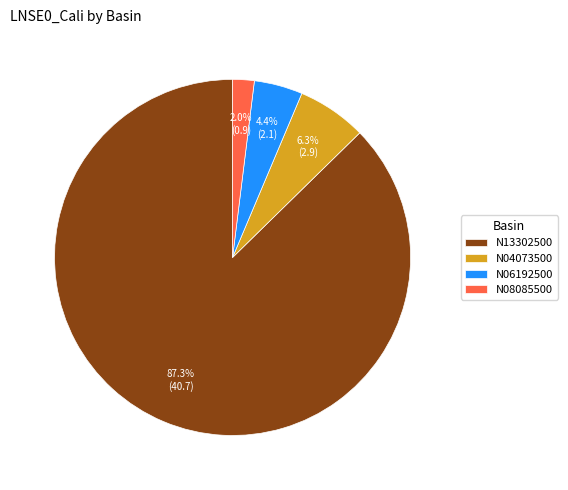

Between N06192500 and N04073500, which is larger?

N04073500